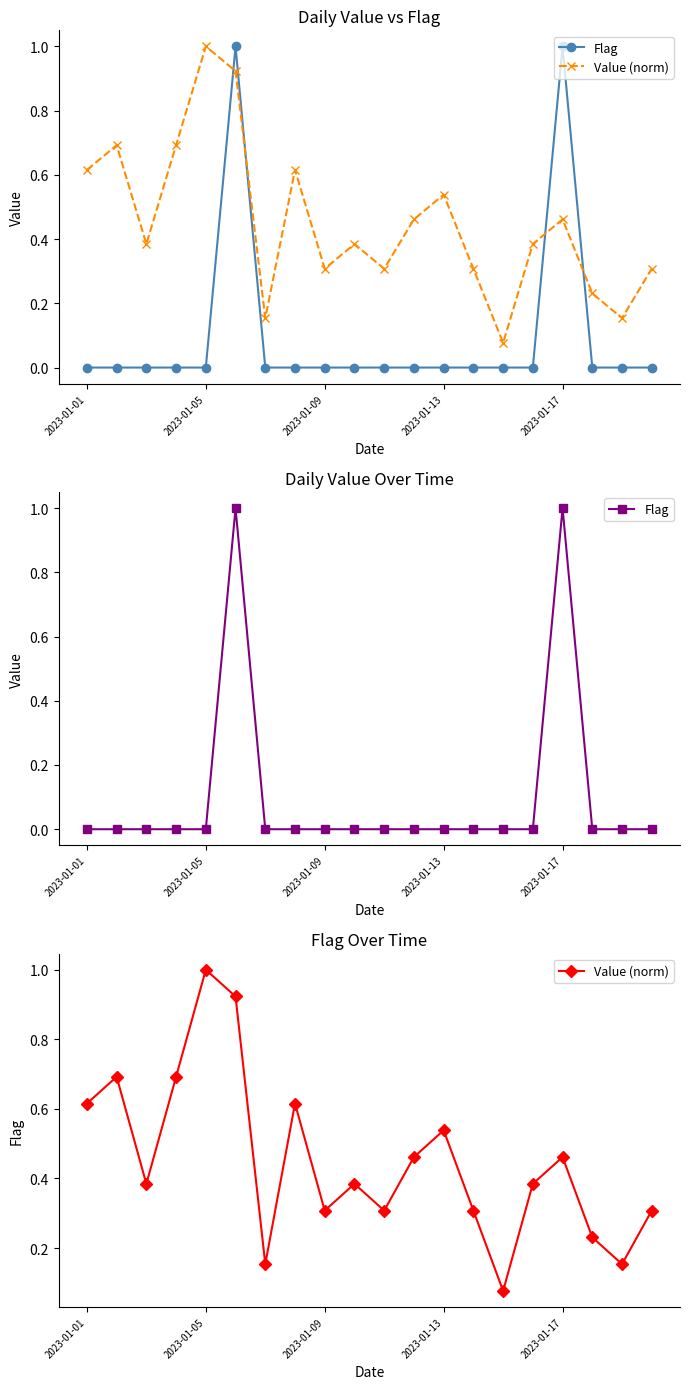

What is the value of the Value (norm) point at the 11th from the left?

0.3